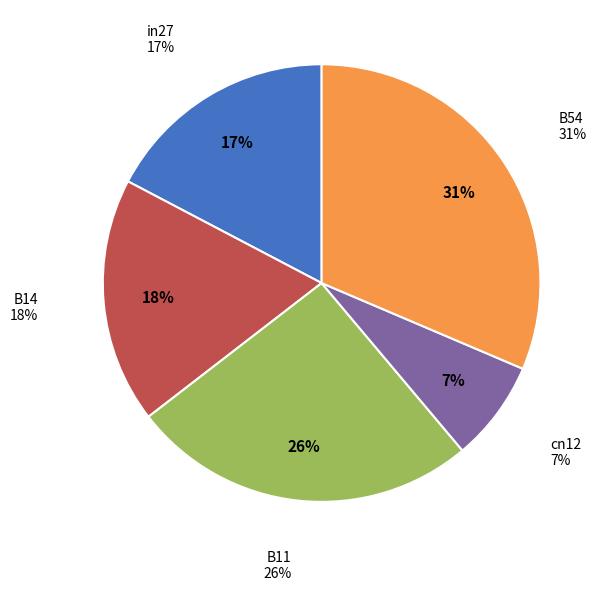

To the nearest percent, what is the combined percentage of in27 and B11?

43%